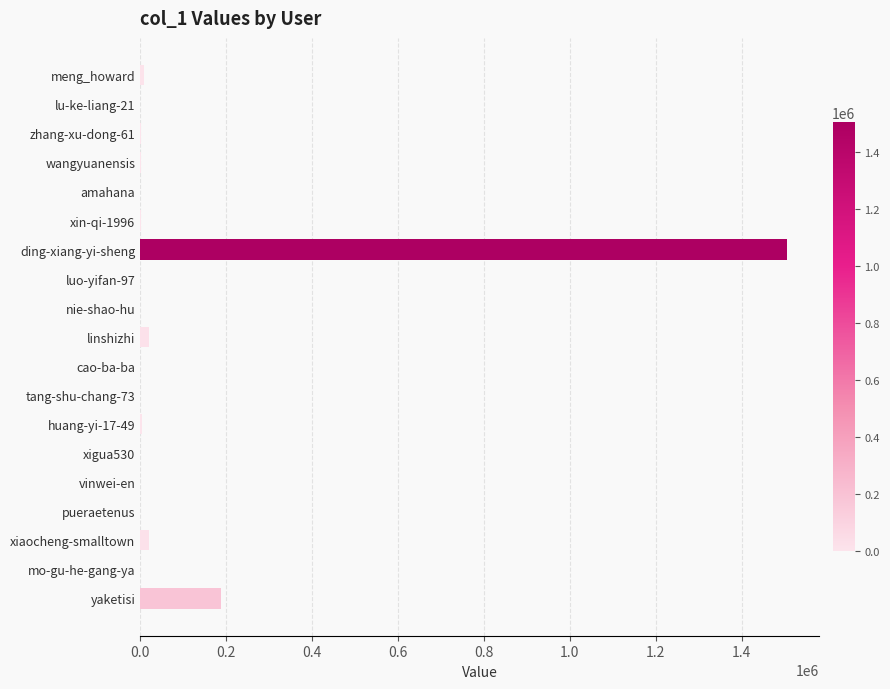

Which has a higher value, wangyuanensis or ding-xiang-yi-sheng?

ding-xiang-yi-sheng